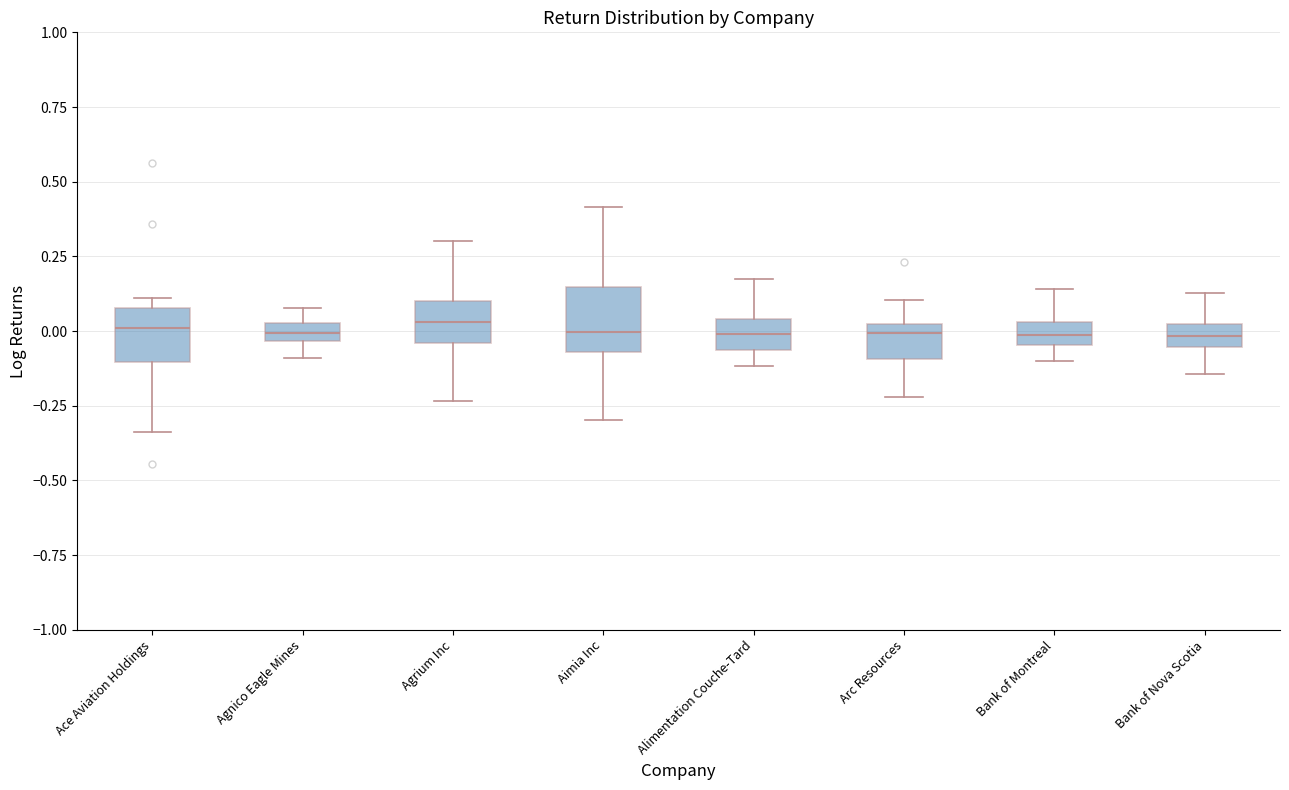

Where is the lower edge of the box for Agrium Inc on the y-axis? The values are not printed on the chart, so give them approximately, as read against the axis.

-0.05